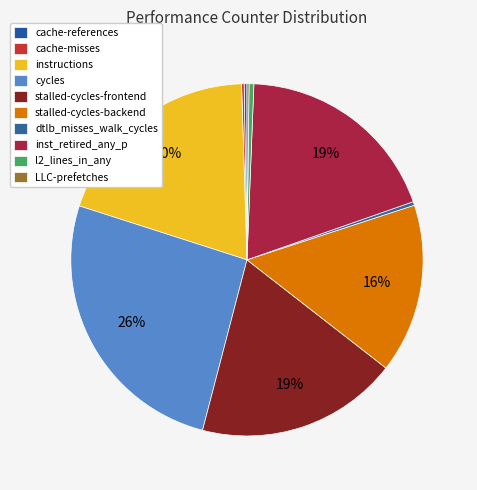

Count the number of slices in the pie.

10